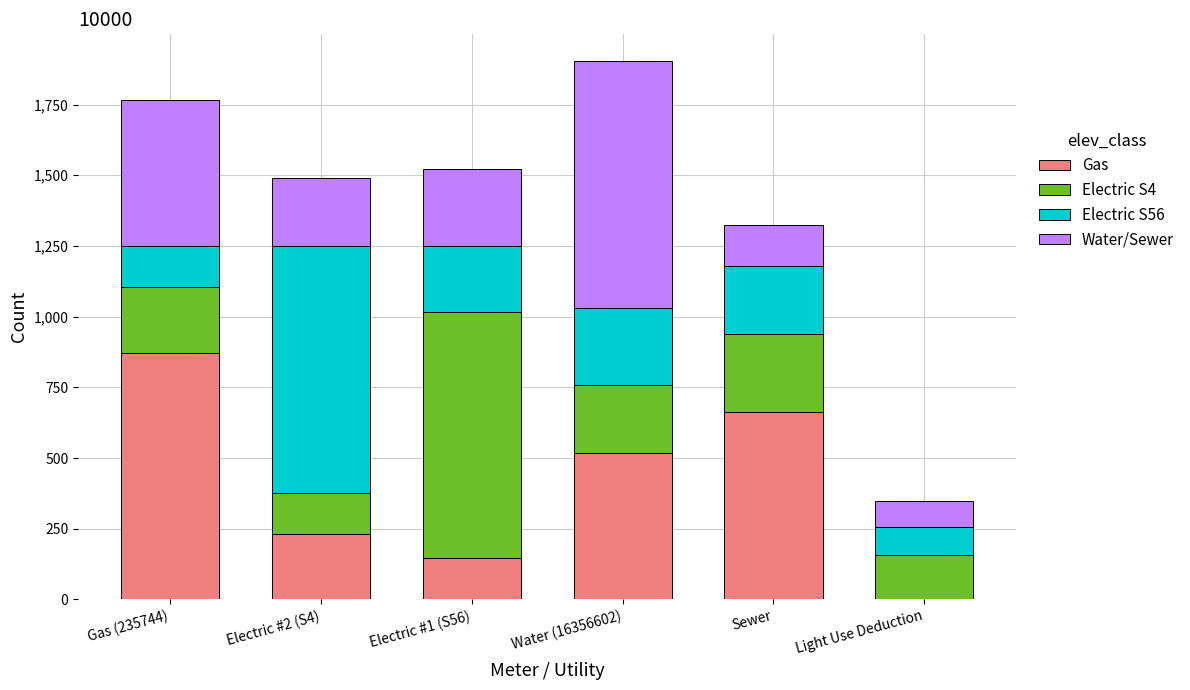

What is the total value across all series at Water (16356602)?

1903.4